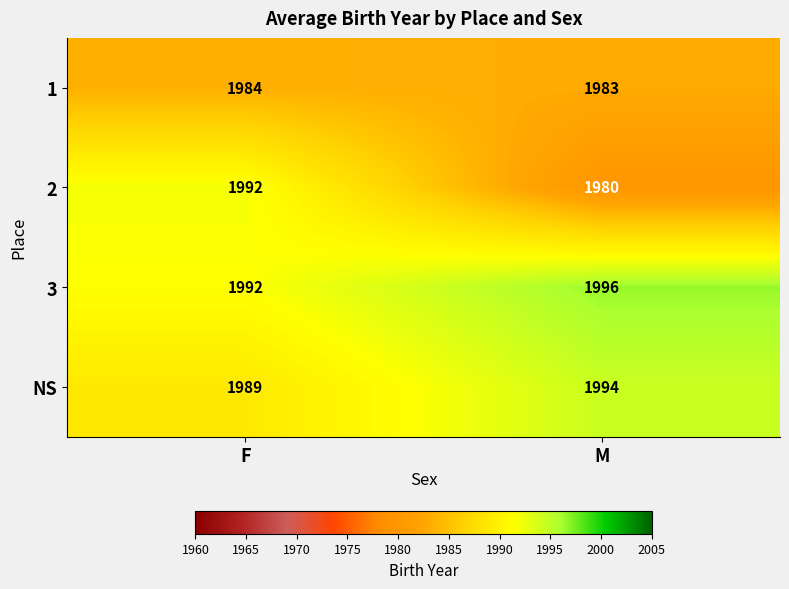

Count the number of data series in this chart.

4